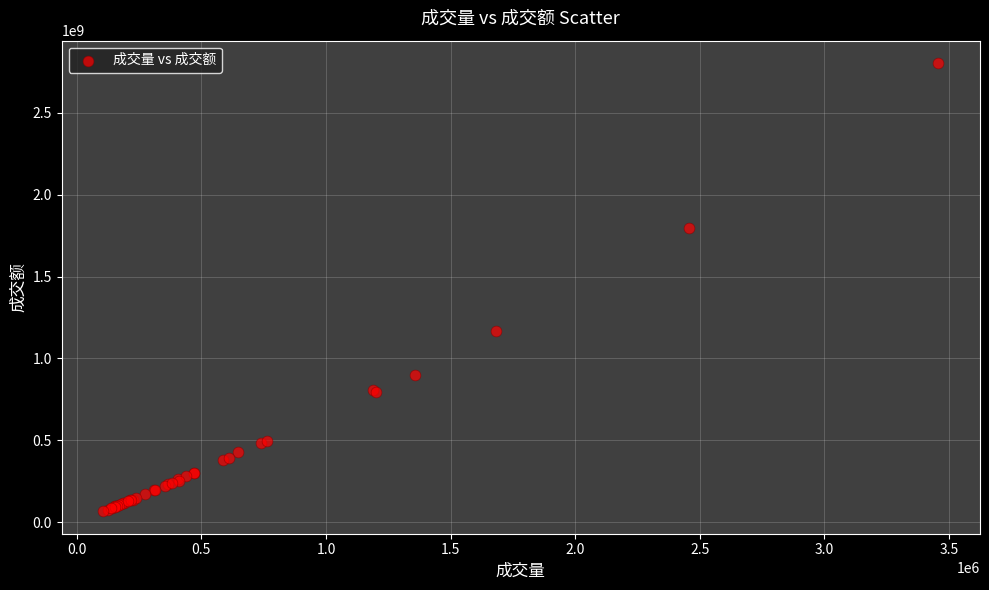

What Y value in the scatter plot is closest to 1434996189?

1167602720